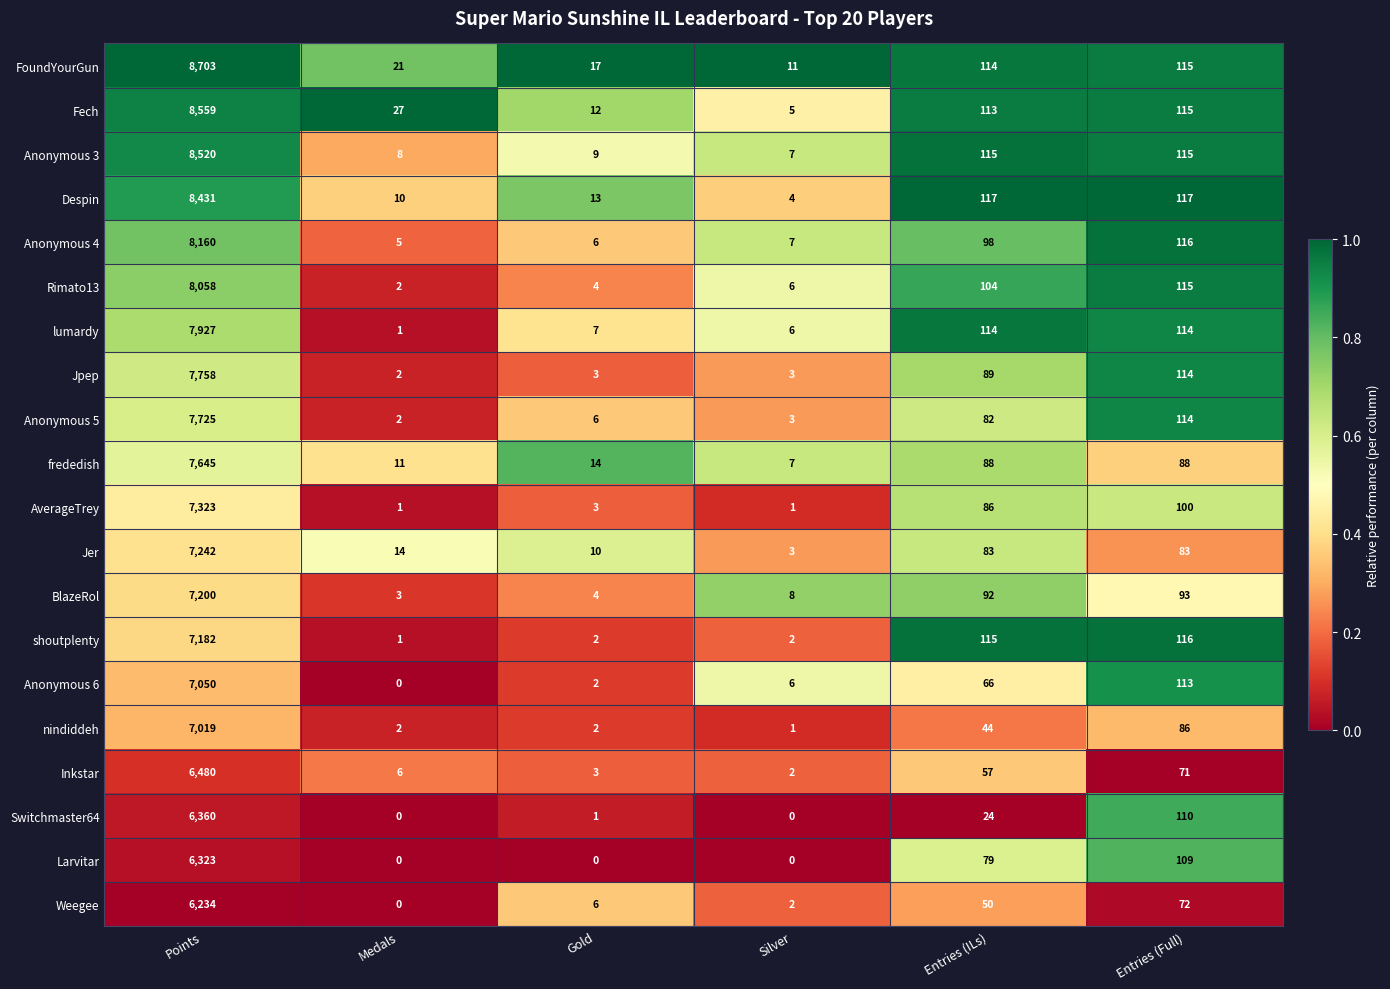

Rank the series by their maximum value, from lowest to highest.

Weegee, Larvitar, Switchmaster64, Inkstar, nindiddeh, Anonymous 6, shoutplenty, BlazeRol, Jer, AverageTrey, frededish, Anonymous 5, Jpep, lumardy, Rimato13, Anonymous 4, Despin, Anonymous 3, Fech, FoundYourGun